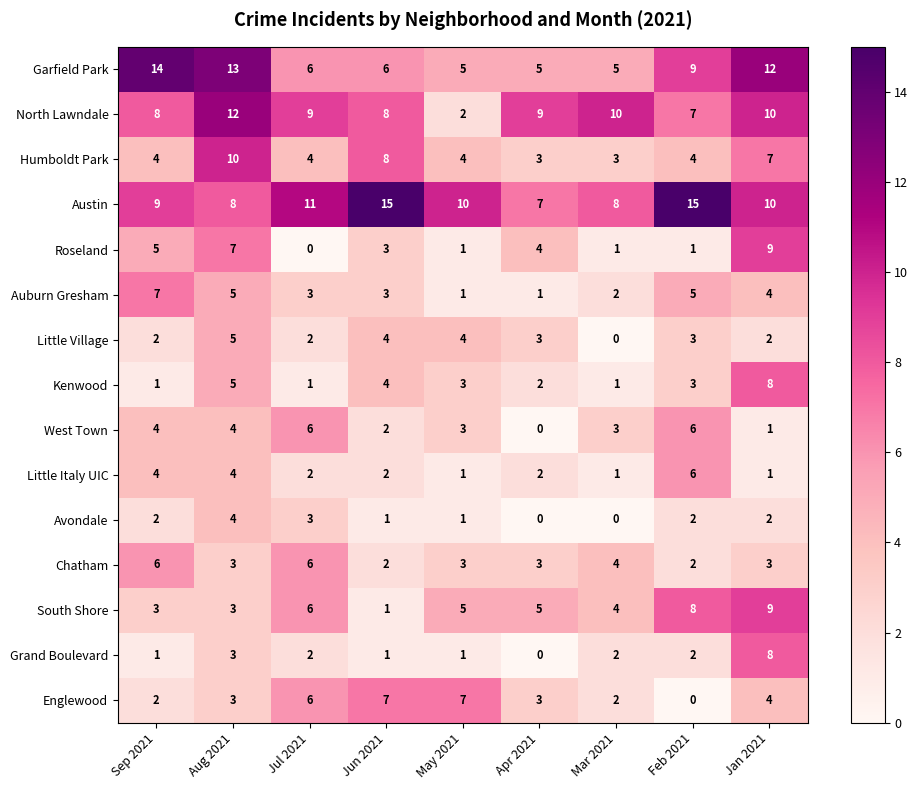

Which series has the largest total across all categories?

Austin